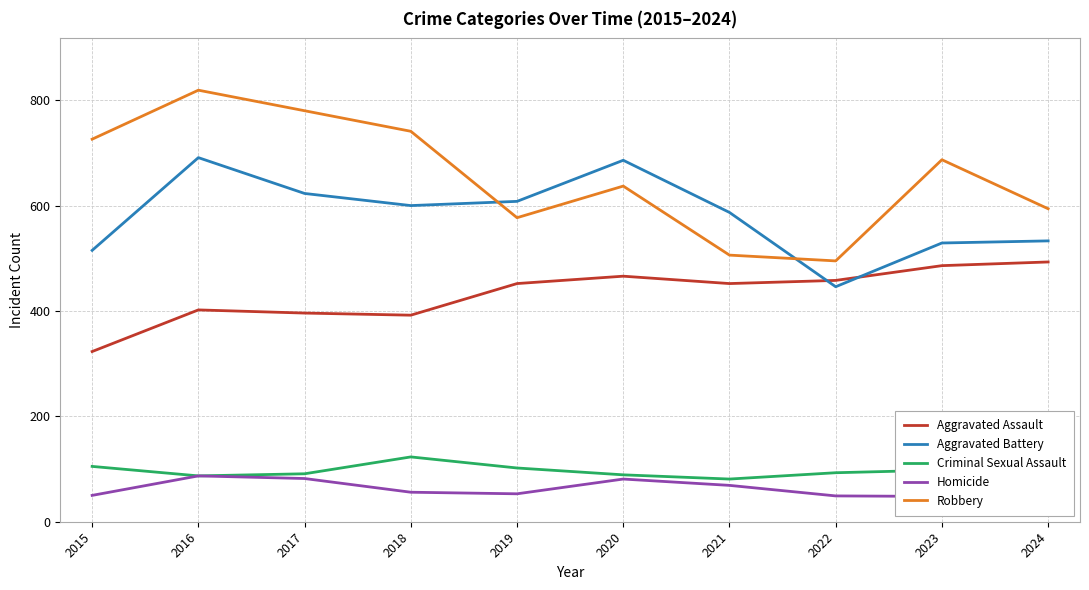

What is the sum of all Homicide values?

622